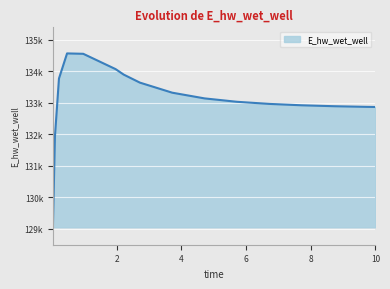

At which label is the value closest to 131806?

0.09375